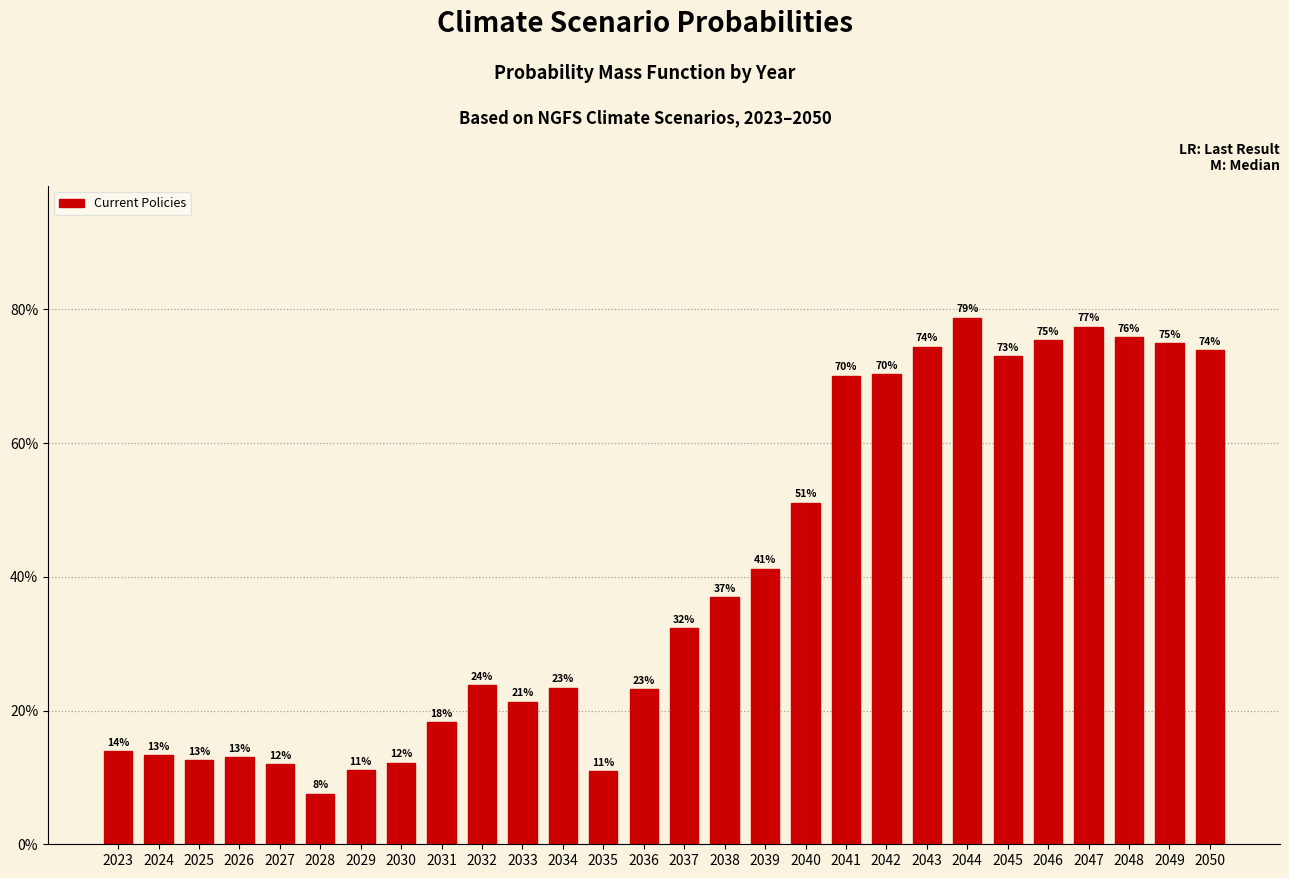

Which label corresponds to the smallest value in the chart?

2028